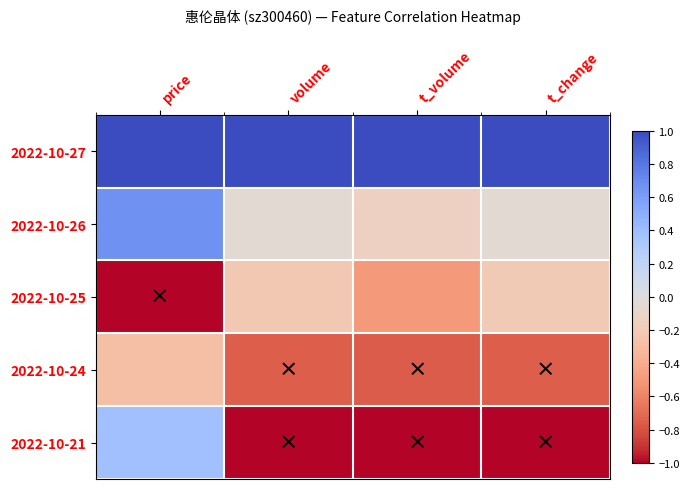

Reading left to right, what are all the values shown in this chart?

2022-10-27: price=1.0	volume=1.0	t_volume=1.0	t_change=1.0
2022-10-26: price=0.7	volume=-0.0	t_volume=-0.1	t_change=-0.1
2022-10-25: price=-1.0	volume=-0.2	t_volume=-0.5	t_change=-0.2
2022-10-24: price=-0.3	volume=-0.8	t_volume=-0.8	t_change=-0.8
2022-10-21: price=0.4	volume=-1.0	t_volume=-1.0	t_change=-1.0